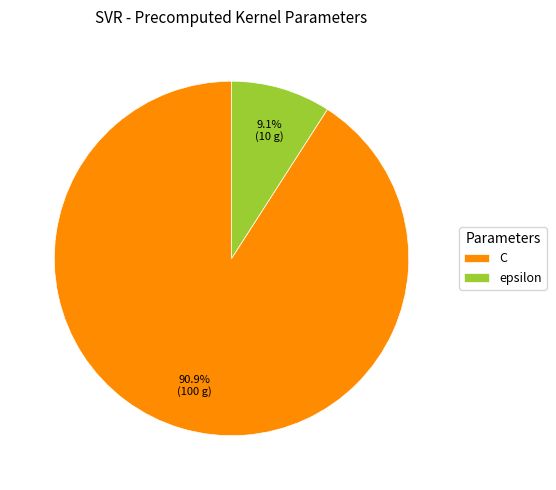

Approximately how many times larger is the value at C compared to epsilon?

10.0